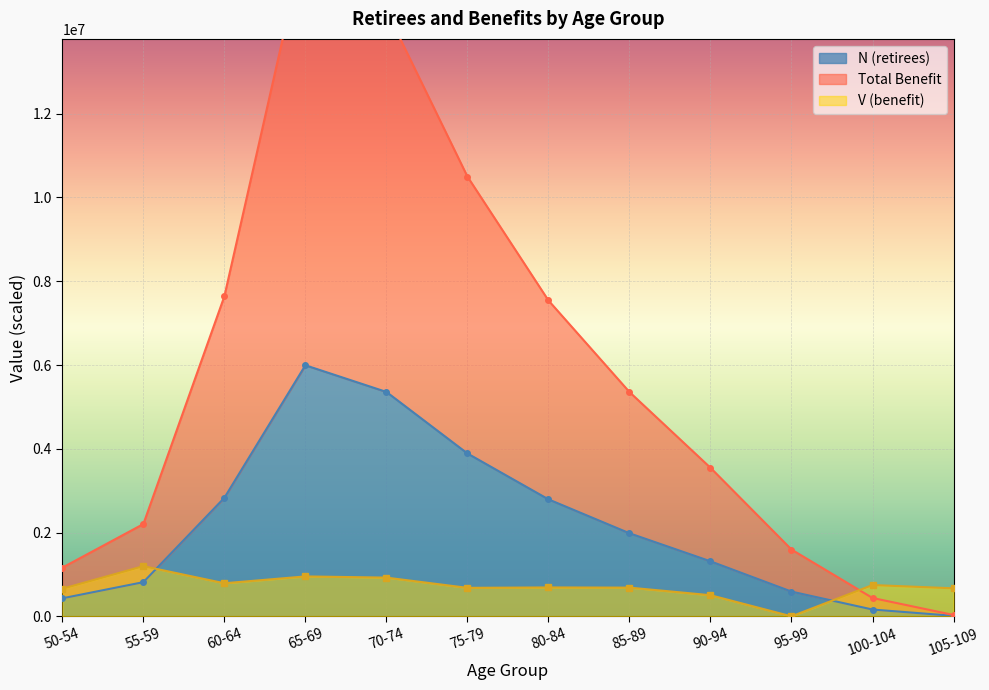

What is the approximate value of N (retirees) at 65-69?

5993777.9